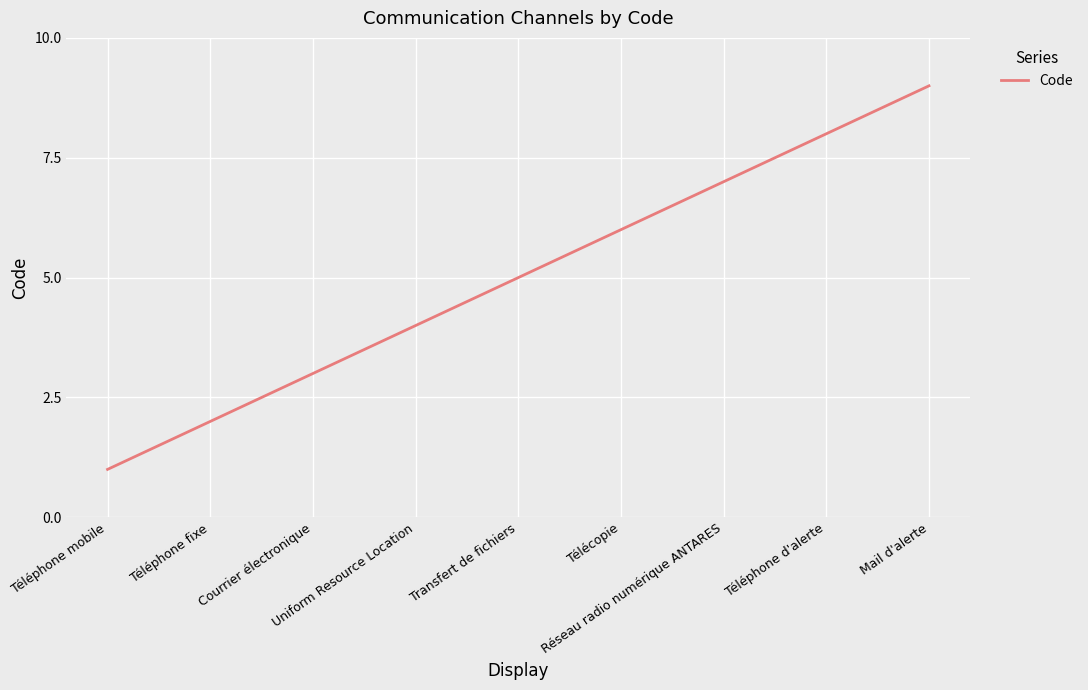

What is the ratio of the value at Courrier électronique to the value at Mail d'alerte?

0.3